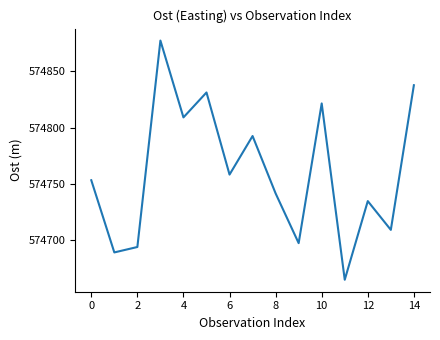

What is the minimum value shown in the chart?

574664.7